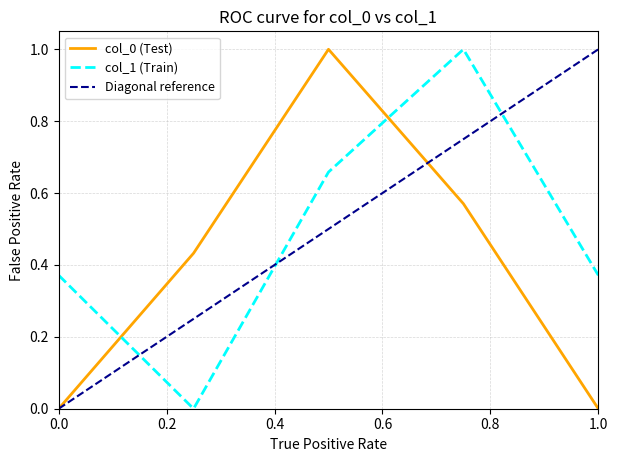

The value of col_0 (Test) at 1.0 is 0.0. True or false?

True